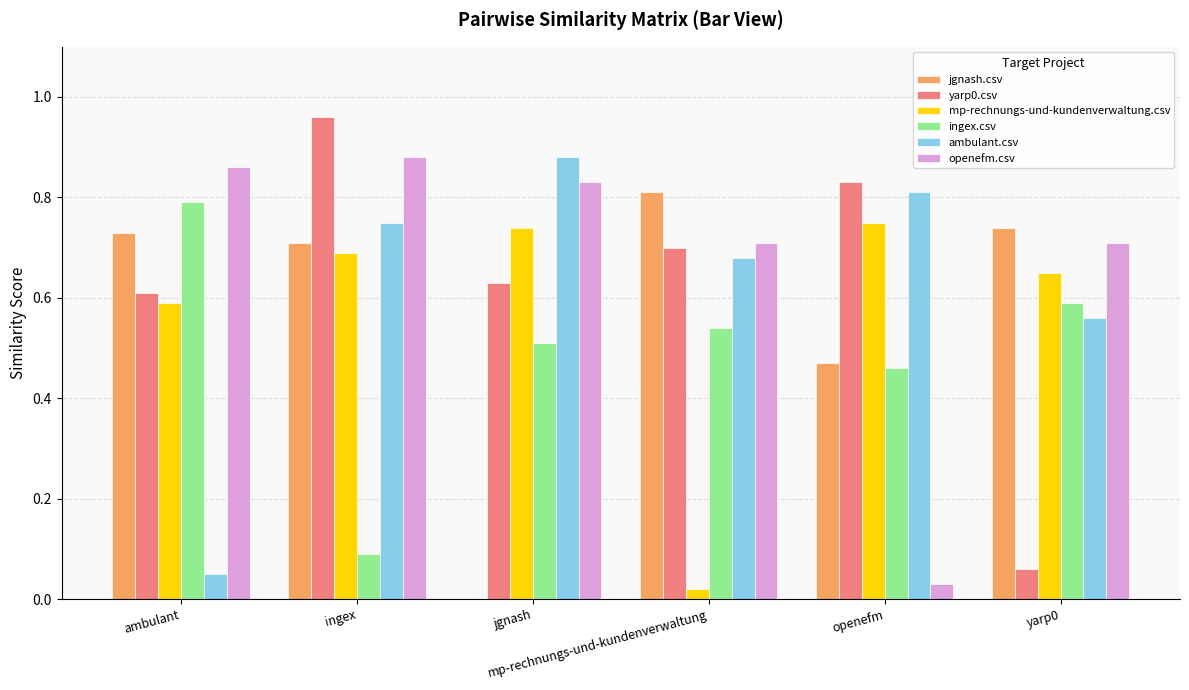

Reading left to right, list all the values displayed in this chart.

jgnash.csv: ambulant=0.7	ingex=0.7	jgnash=0.0	mp-rechnungs-und-kundenverwaltung=0.8	openefm=0.5	yarp0=0.7
yarp0.csv: ambulant=0.6	ingex=1.0	jgnash=0.6	mp-rechnungs-und-kundenverwaltung=0.7	openefm=0.8	yarp0=0.1
mp-rechnungs-und-kundenverwaltung.csv: ambulant=0.6	ingex=0.7	jgnash=0.7	mp-rechnungs-und-kundenverwaltung=0.0	openefm=0.8	yarp0=0.7
ingex.csv: ambulant=0.8	ingex=0.1	jgnash=0.5	mp-rechnungs-und-kundenverwaltung=0.5	openefm=0.5	yarp0=0.6
ambulant.csv: ambulant=0.1	ingex=0.8	jgnash=0.9	mp-rechnungs-und-kundenverwaltung=0.7	openefm=0.8	yarp0=0.6
openefm.csv: ambulant=0.9	ingex=0.9	jgnash=0.8	mp-rechnungs-und-kundenverwaltung=0.7	openefm=0.0	yarp0=0.7